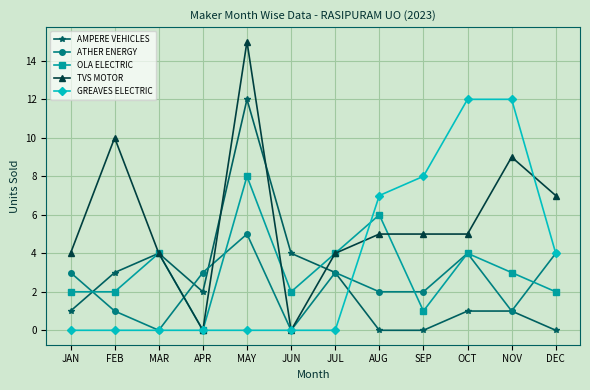

Reading left to right, extract all data points from this chart.

AMPERE VEHICLES: 1	3	4	2	12	4	3	0	0	1	1	0
ATHER ENERGY: 3	1	0	3	5	0	3	2	2	4	1	4
OLA ELECTRIC: 2	2	4	0	8	2	4	6	1	4	3	2
TVS MOTOR: 4	10	4	0	15	0	4	5	5	5	9	7
GREAVES ELECTRIC: 0	0	0	0	0	0	0	7	8	12	12	4